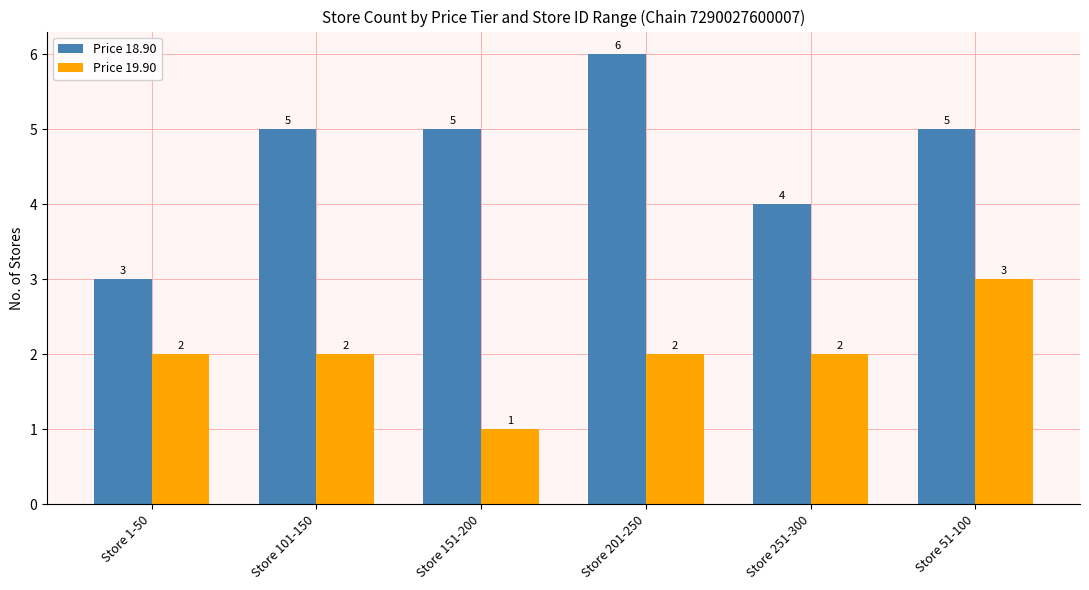

True or false: Price 19.90 has a value of 1 at Store 151-200.

True